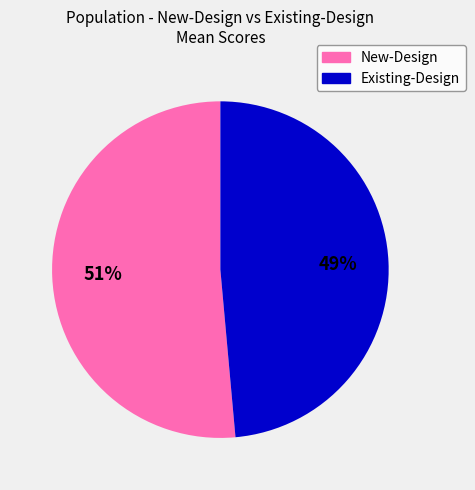

What percentage is the New-Design slice, to the nearest percent?

51%